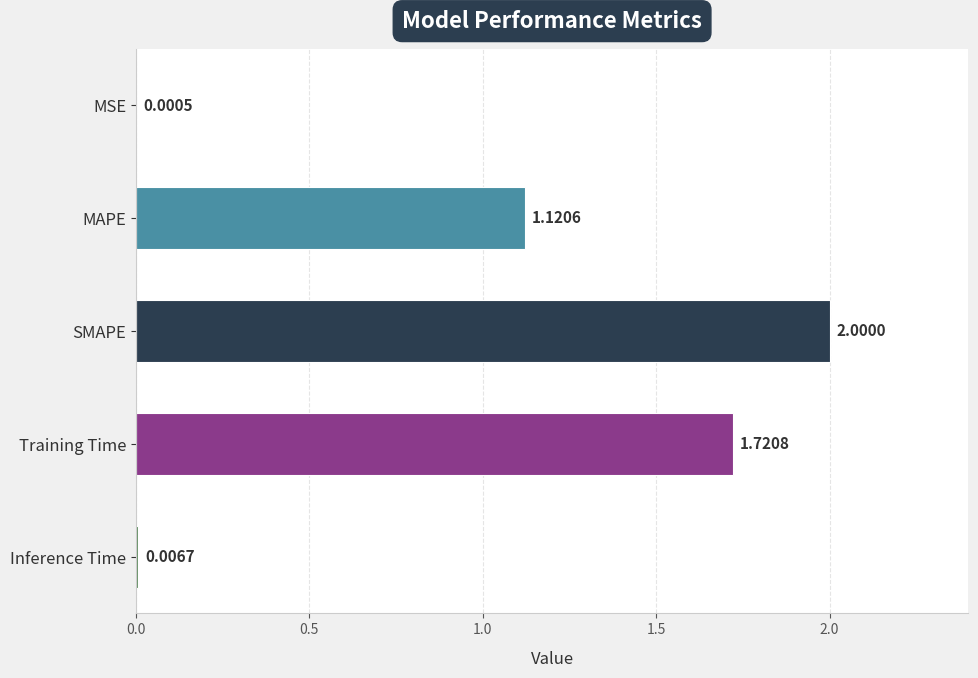

Where is the data nearest to the value 1?

MAPE